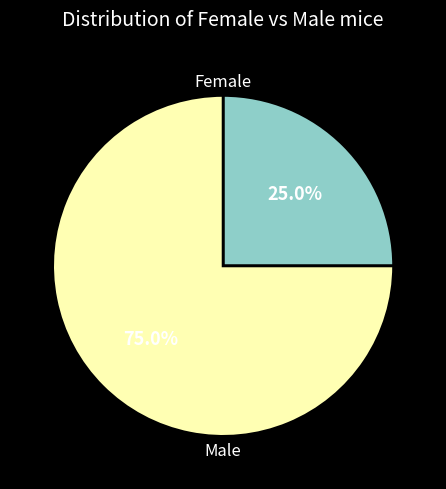

Is there any slice that represents more than half of the pie?

Yes